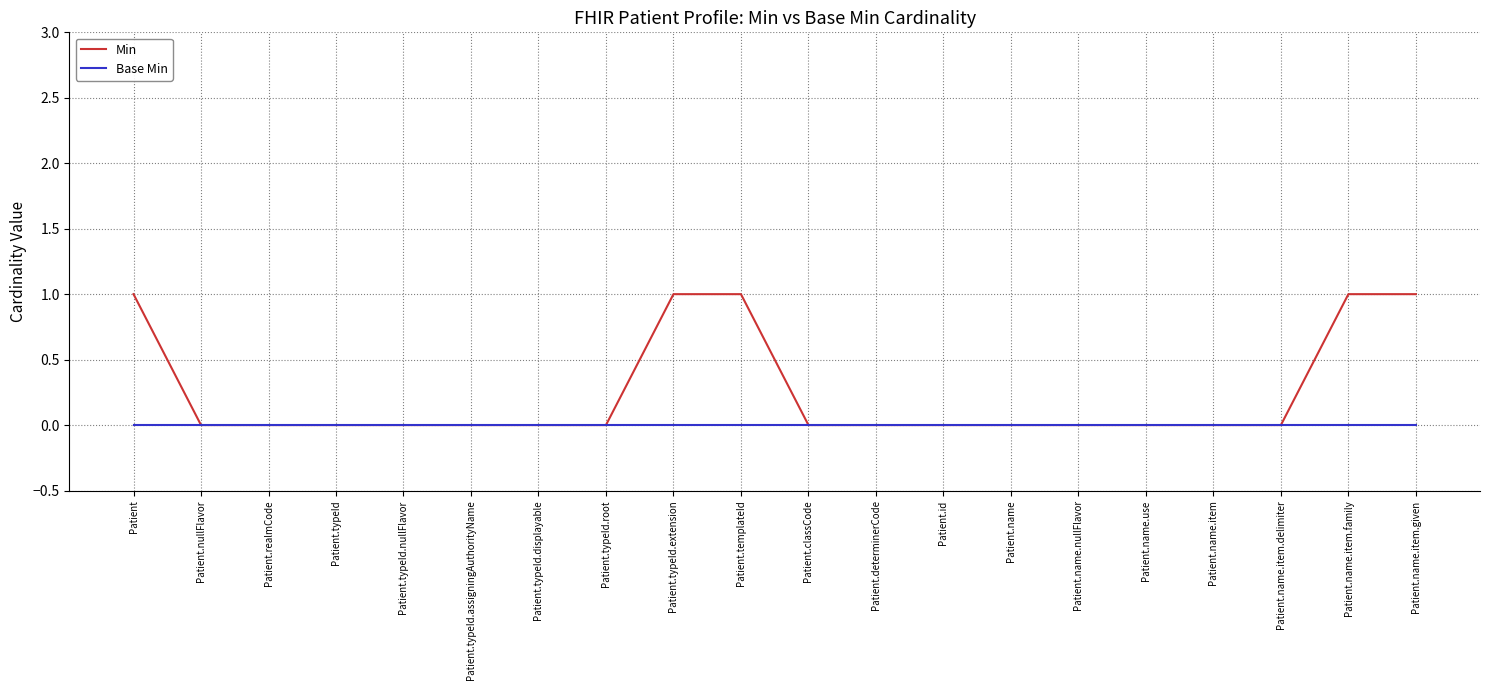

What is the greatest value displayed?

1